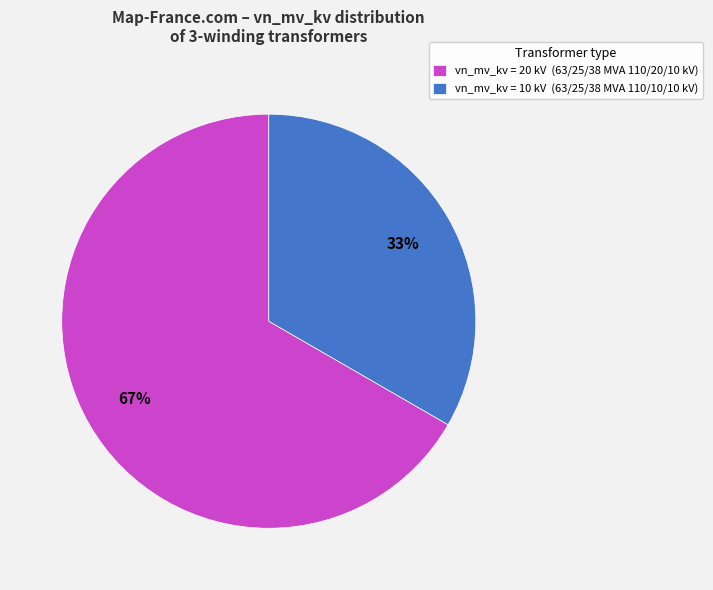

Does vn_mv_kv = 20 kV (63/25/38 MVA 110/20/10 kV) account for over 50% of the chart?

Yes